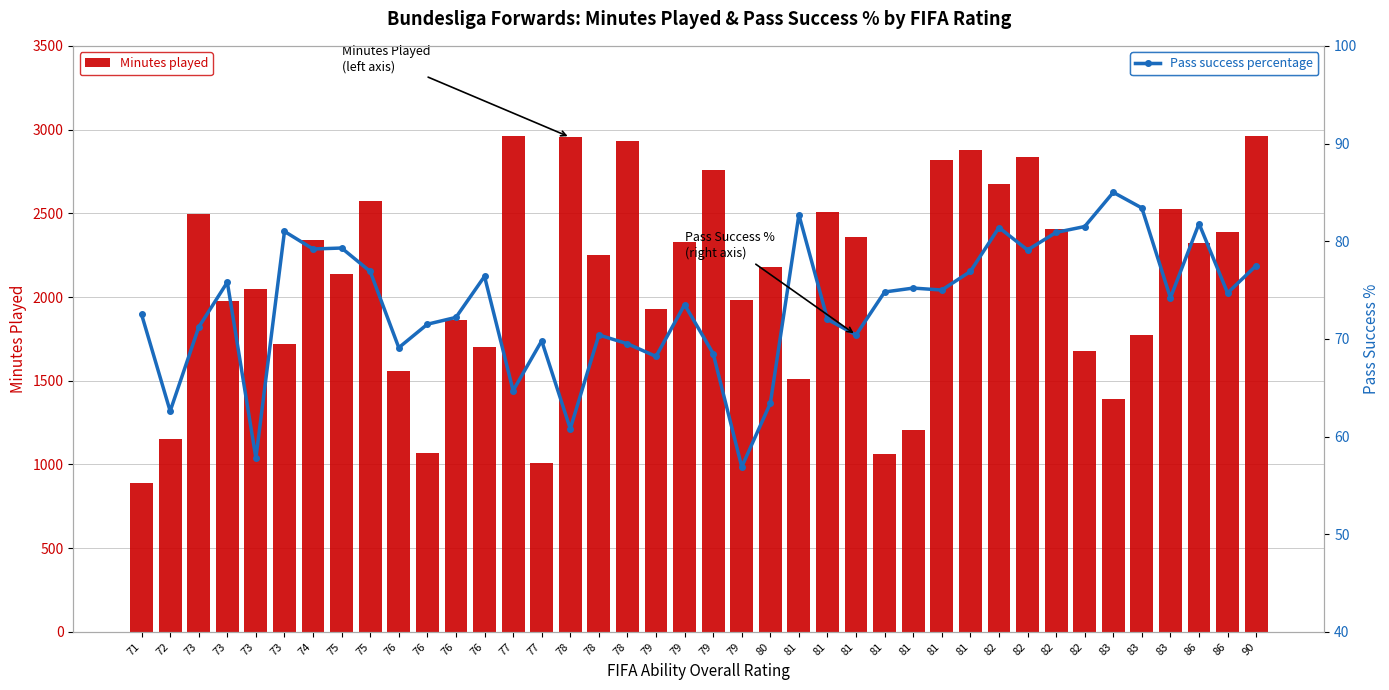

What is the difference between the second highest and minimum values in the Pass success percentage series?

26.5